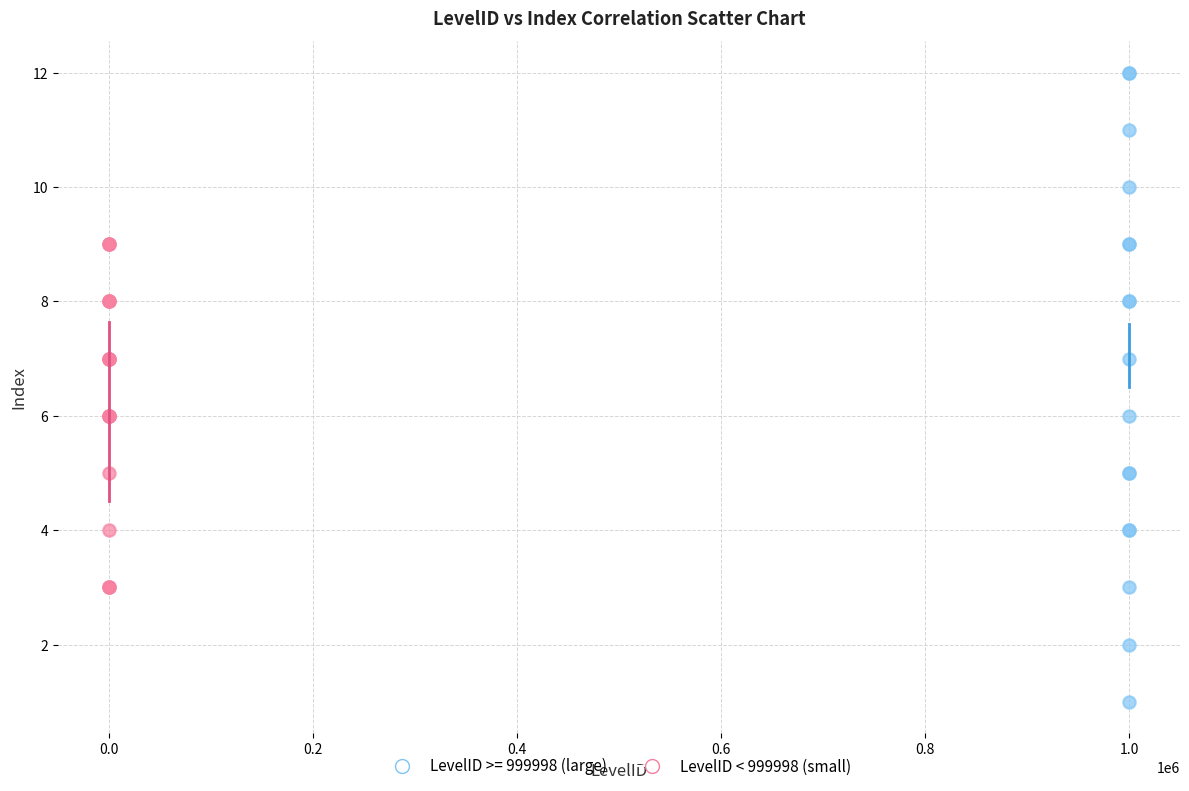

Which series contains the highest Y value?

LevelID >= 999998 (large)